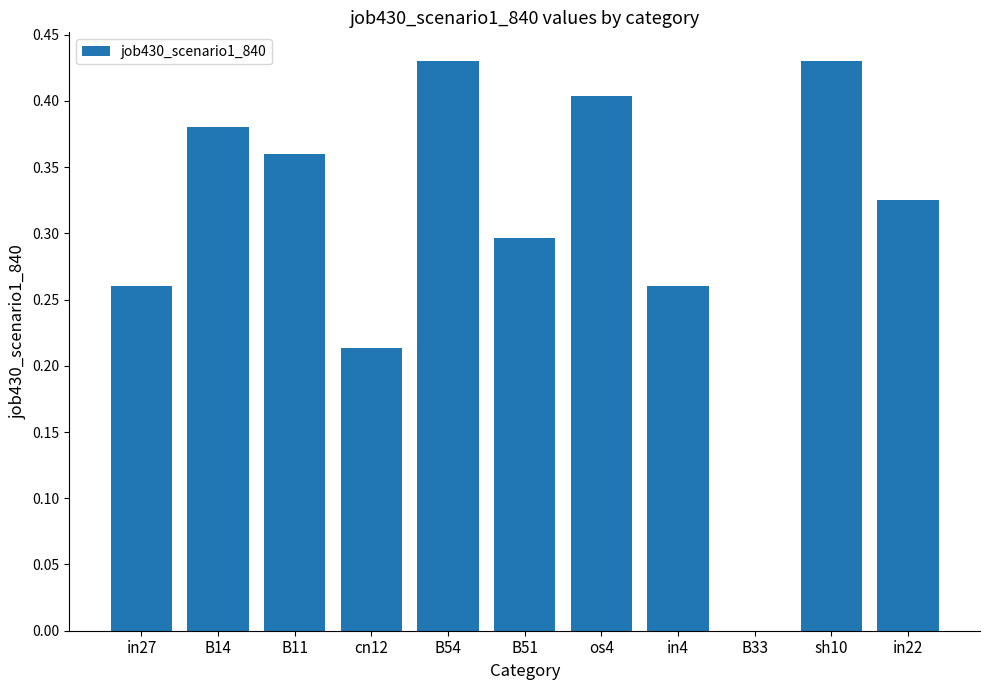

What is the sum of the values at cn12 and B51?

0.5